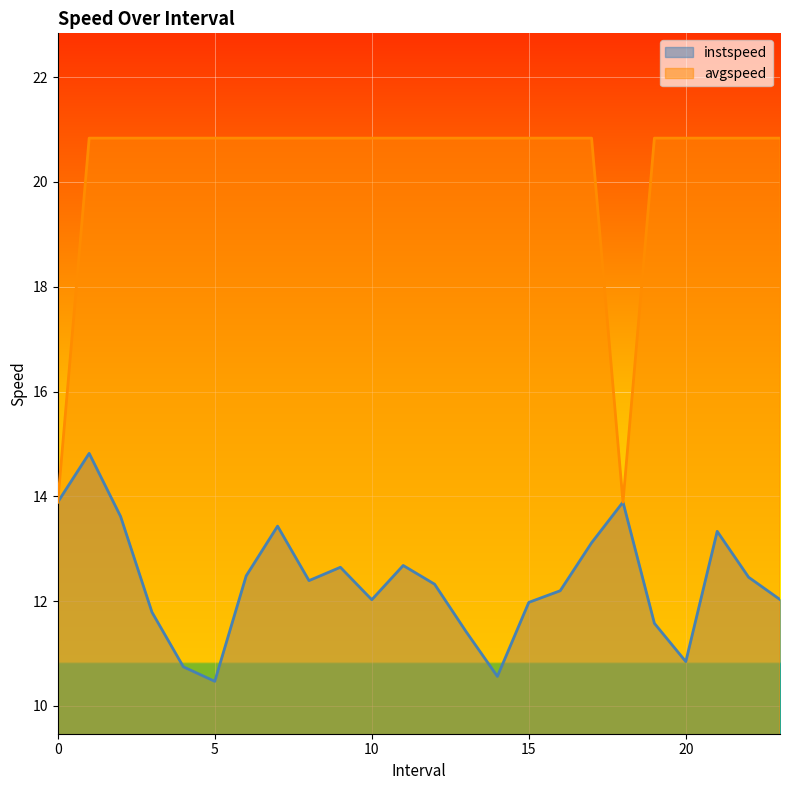

What are all the series names shown in the legend?

instspeed, avgspeed